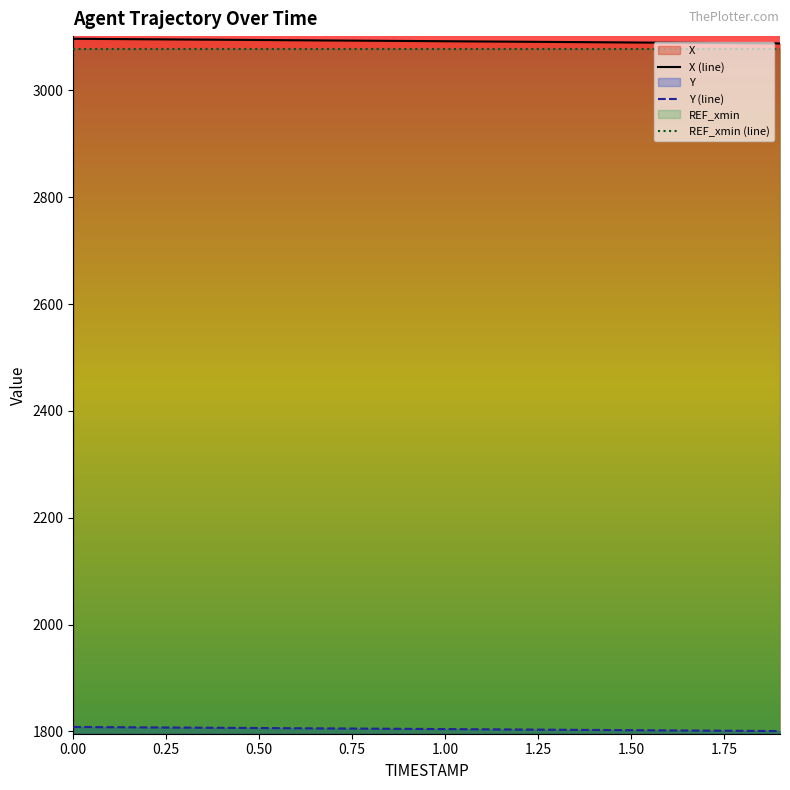

Reading left to right, transcribe all the data shown in this chart.

X: 0.0=3096.8	0.1=3096.4	0.2=3095.9	0.3=3095.5	0.4=3095.0	0.5=3094.6	0.6=3094.1	0.7=3093.6	0.8=3093.2	0.9=3092.7	1.0=3092.3	1.1=3091.8	1.2=3091.3	1.3=3090.9	1.4=3090.4	1.5=3089.9	1.6=3089.5	1.7=3089.0	1.8=3088.5	1.9=3088.1
Y: 0.0=1808.4	0.1=1808.0	0.2=1807.6	0.3=1807.2	0.4=1806.8	0.5=1806.4	0.6=1806.0	0.7=1805.6	0.8=1805.2	0.9=1804.8	1.0=1804.4	1.1=1804.0	1.2=1803.6	1.3=1803.2	1.4=1802.8	1.5=1802.4	1.6=1802.0	1.7=1801.6	1.8=1801.2	1.9=1800.8